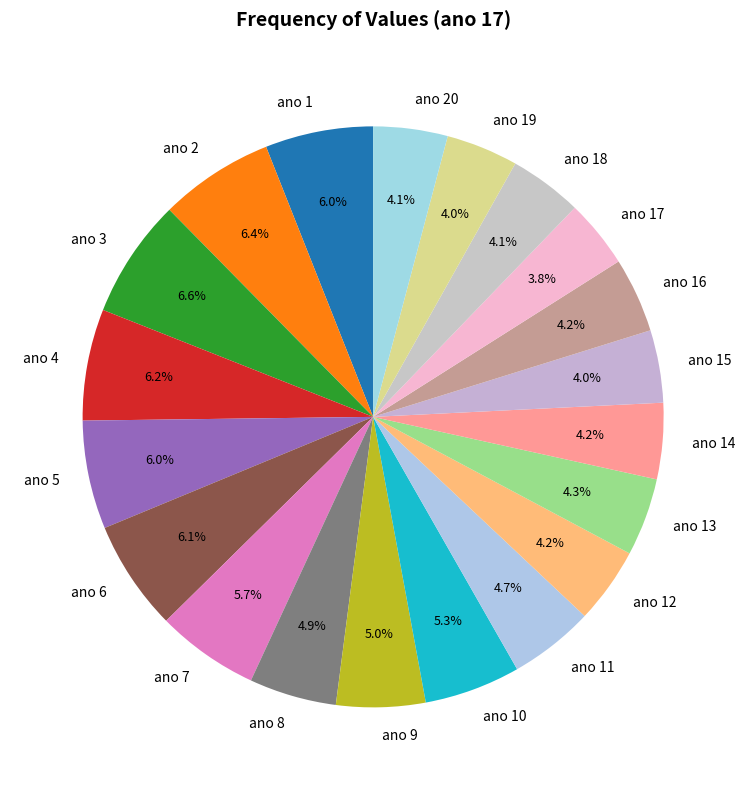

To the nearest percent, what percentage of the pie is ano 2?

6%